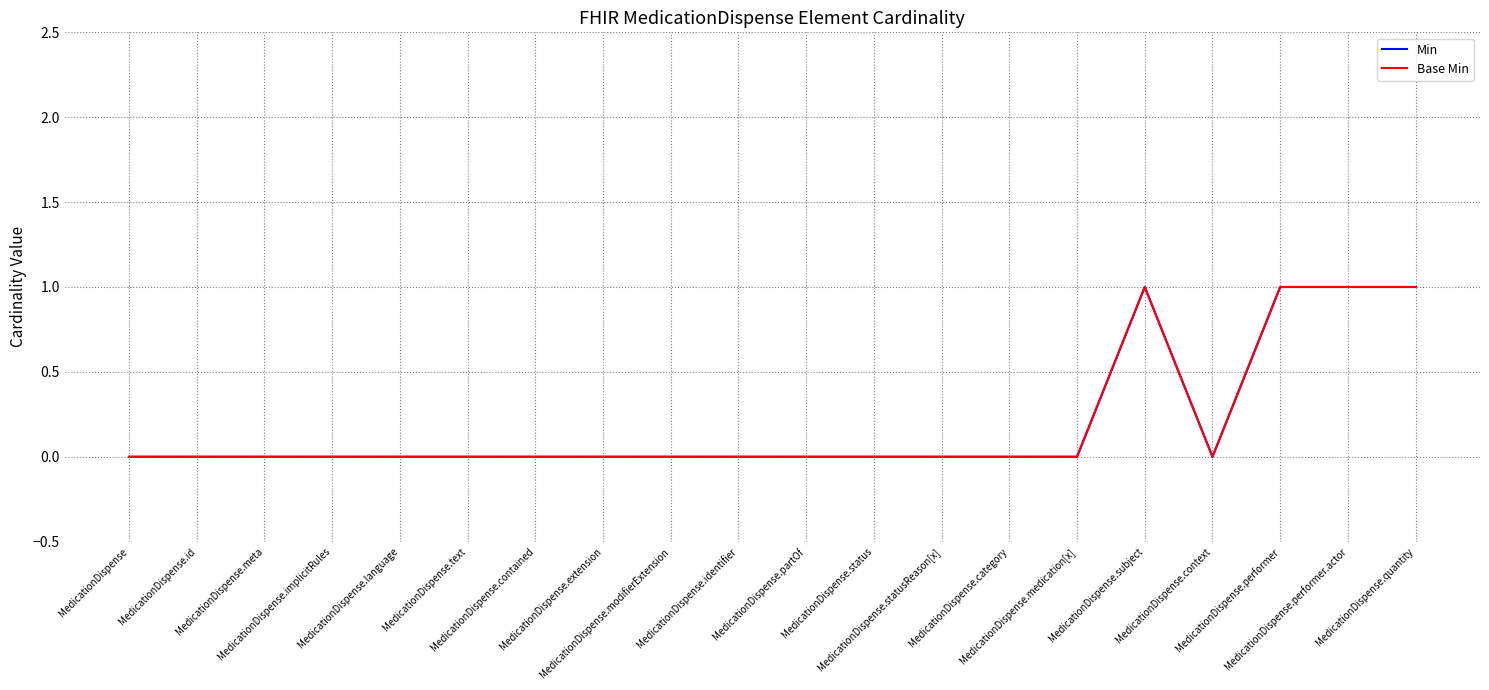

Does the chart display data point markers on the line(s)?

No